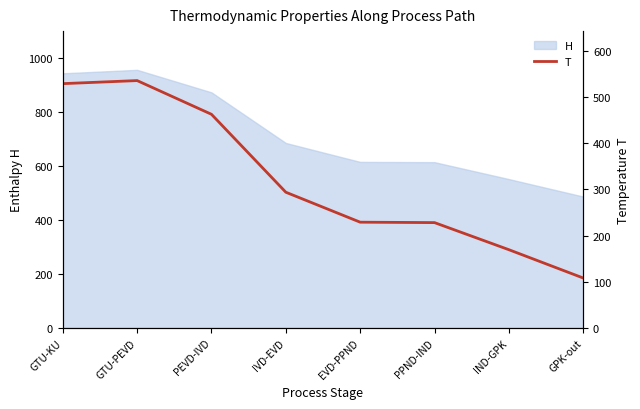

Where is the first local maximum?

GTU-PEVD